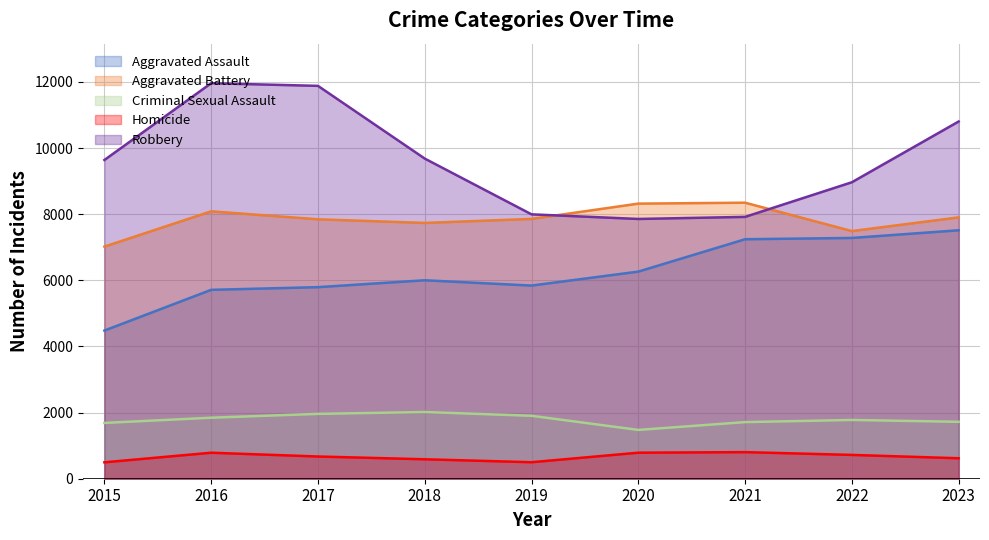

How many series are shown in this chart?

5